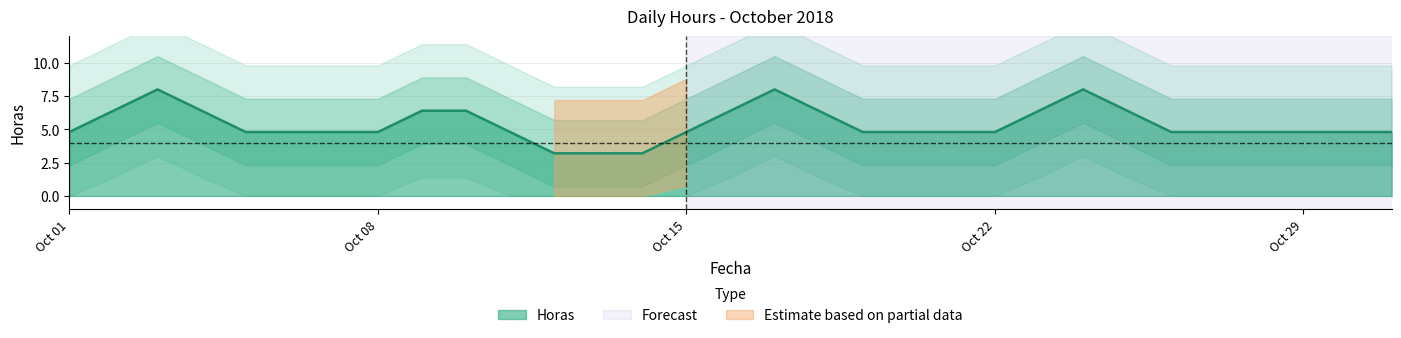

Where is the data nearest to the value 4?

2018-10-01